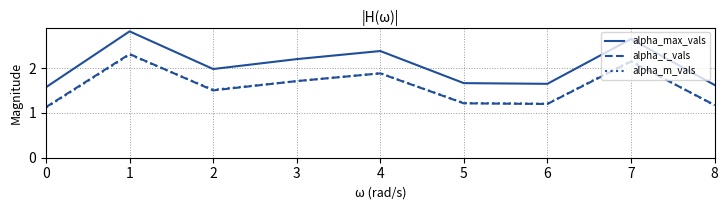

Which series has the widest spread of values?

alpha_max_vals